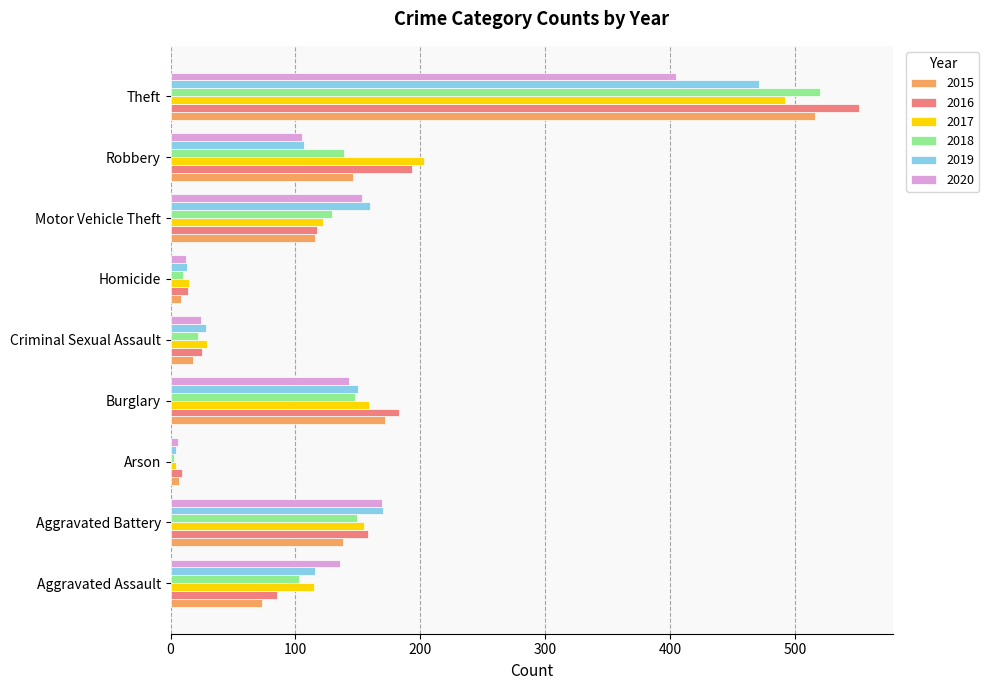

The value of 2017 at Burglary is 159. True or false?

True